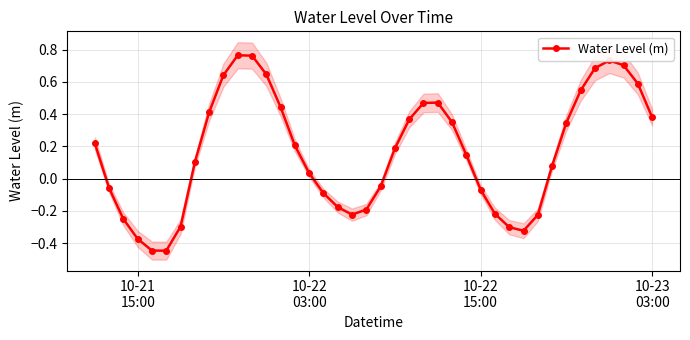

What is the smallest value displayed?

-0.4